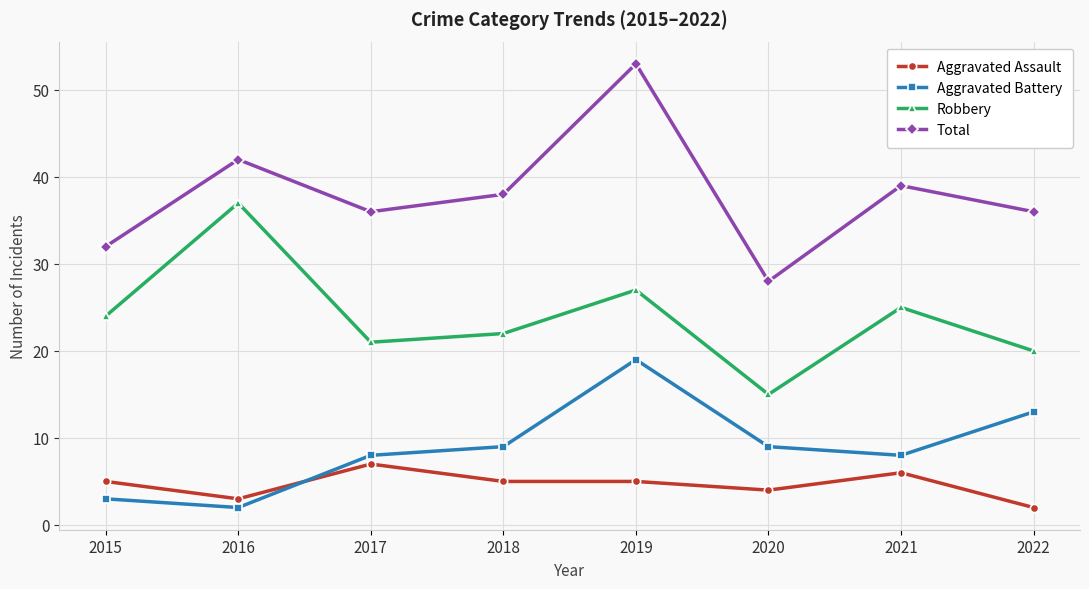

At 2019, list the series in order from largest to smallest.

Total, Robbery, Aggravated Battery, Aggravated Assault